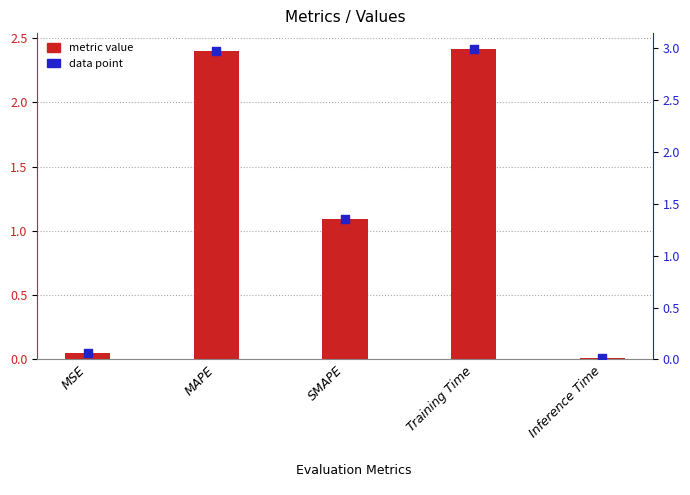

Which series has the largest total across all categories?

metric value